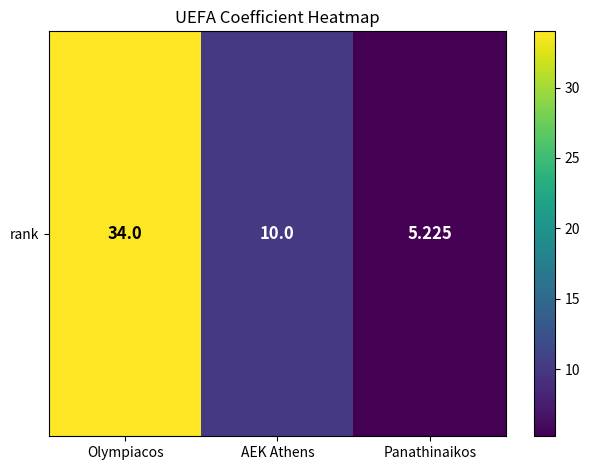

Which has a higher value, AEK Athens or Panathinaikos?

AEK Athens